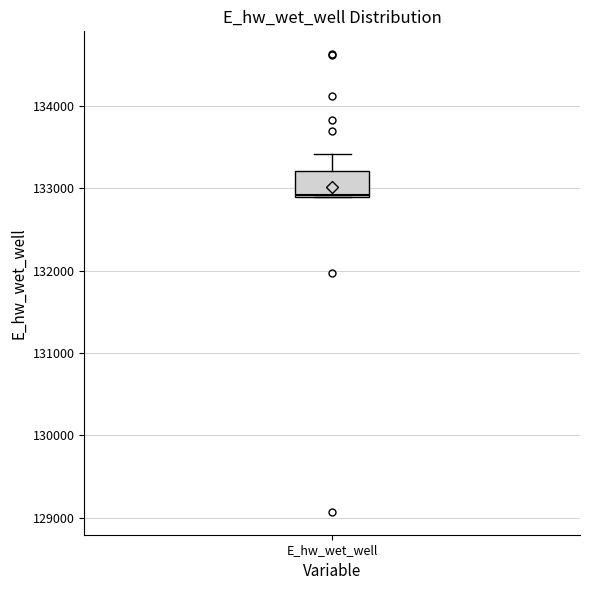

Read this box plot against the y-axis: the position of the median line, the range covered by the box, and the ends of both whiskers. The values are not printed on the chart, so give them approximately, as read against the axis.

median 132900, box 132900 to 133200, whiskers 132900 to 133400